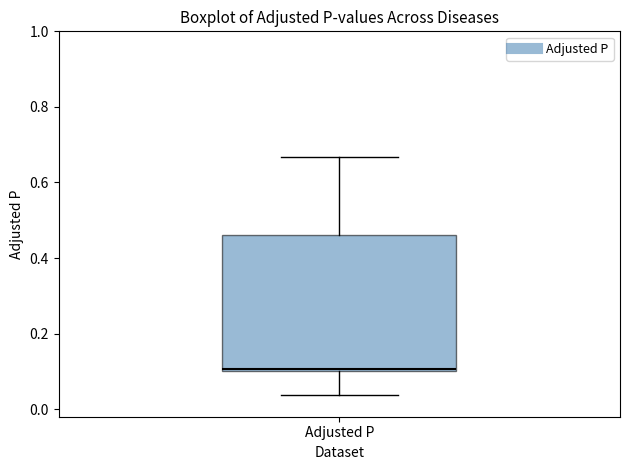

Transcribe this box plot: give where the median line is, the range the box spans, and where the two whiskers end, as read against the y-axis. The values are not printed on the chart, so give them approximately, as read against the axis.

median 0.10 (just above the box's lower edge), box 0.10 to 0.46, whiskers 0.04 to 0.66